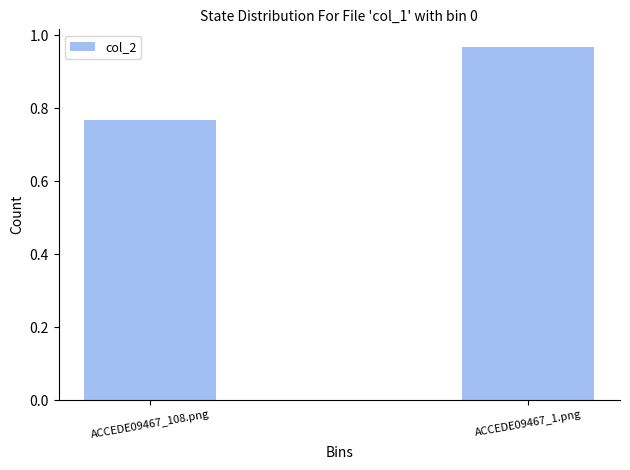

The value at ACCEDE09467_108.png is 0.2. True or false?

False